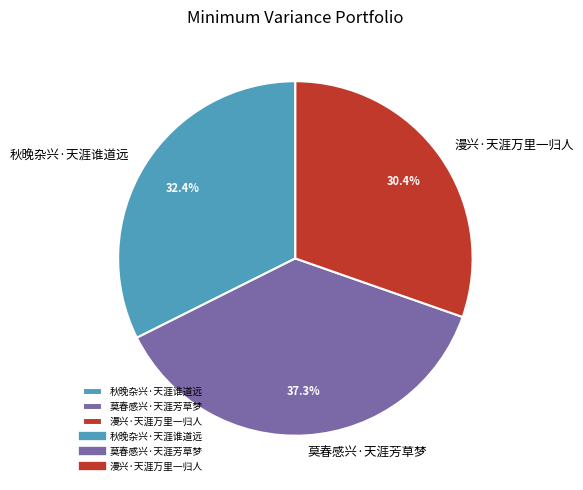

How many slices are in this pie chart?

3